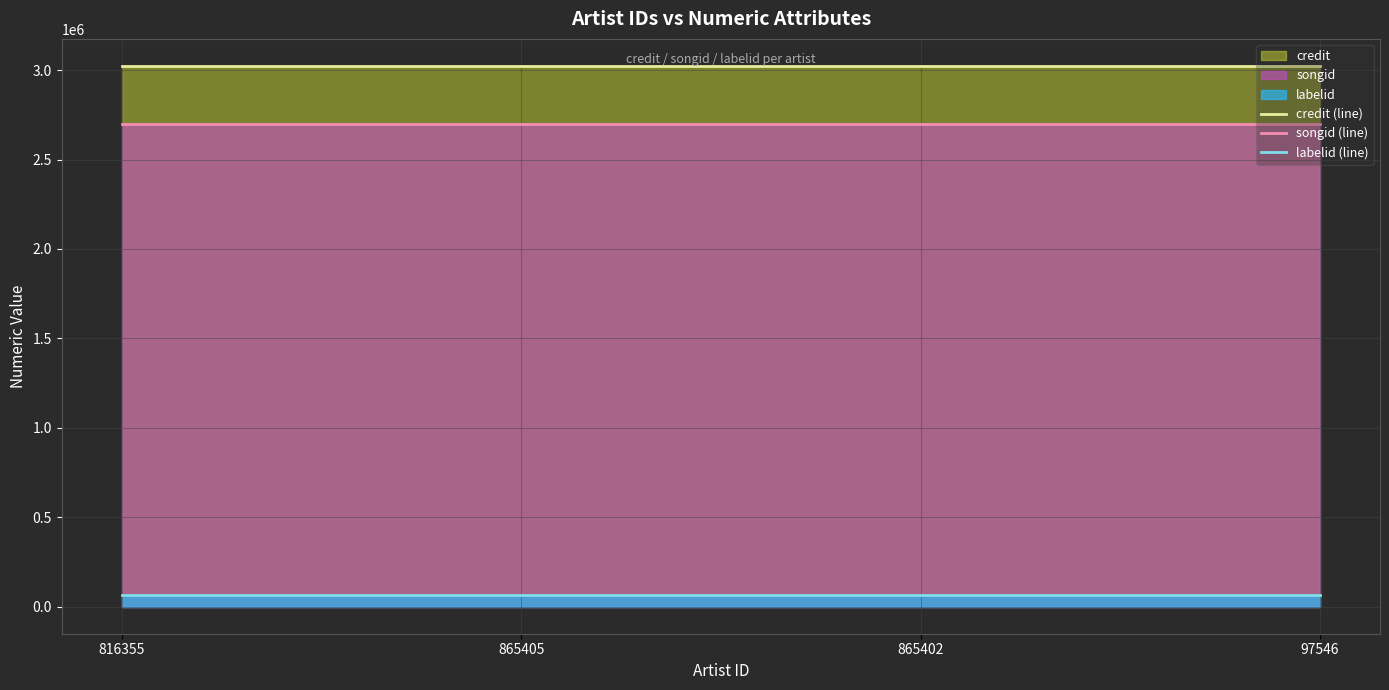

How many lines are shown in the chart?

3